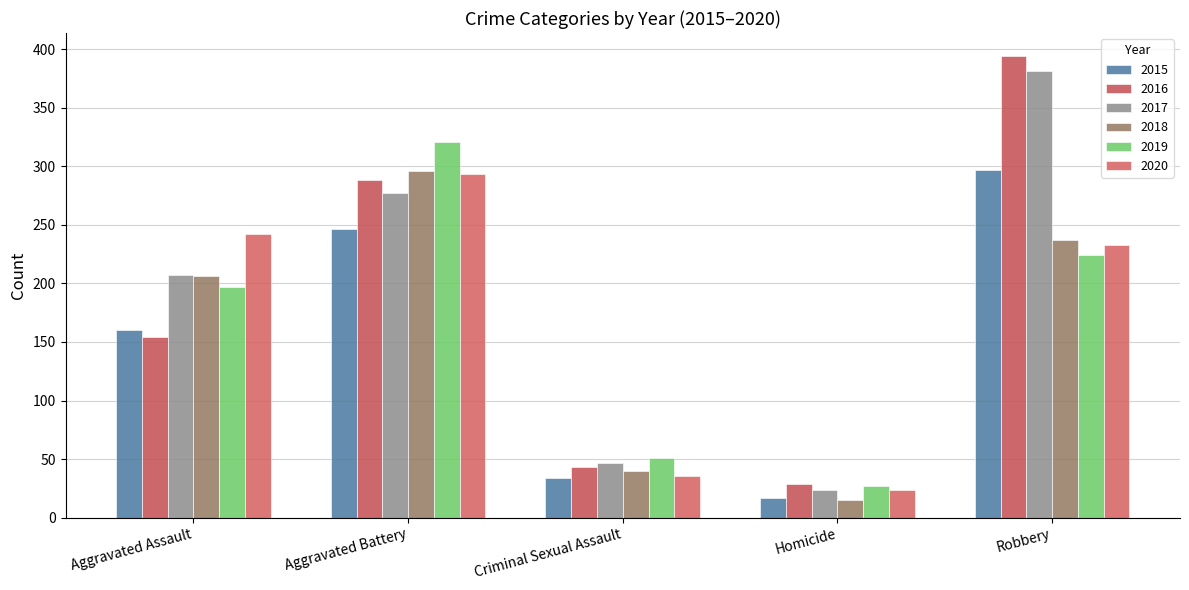

At which label is 2019 closest to 174?

Aggravated Assault